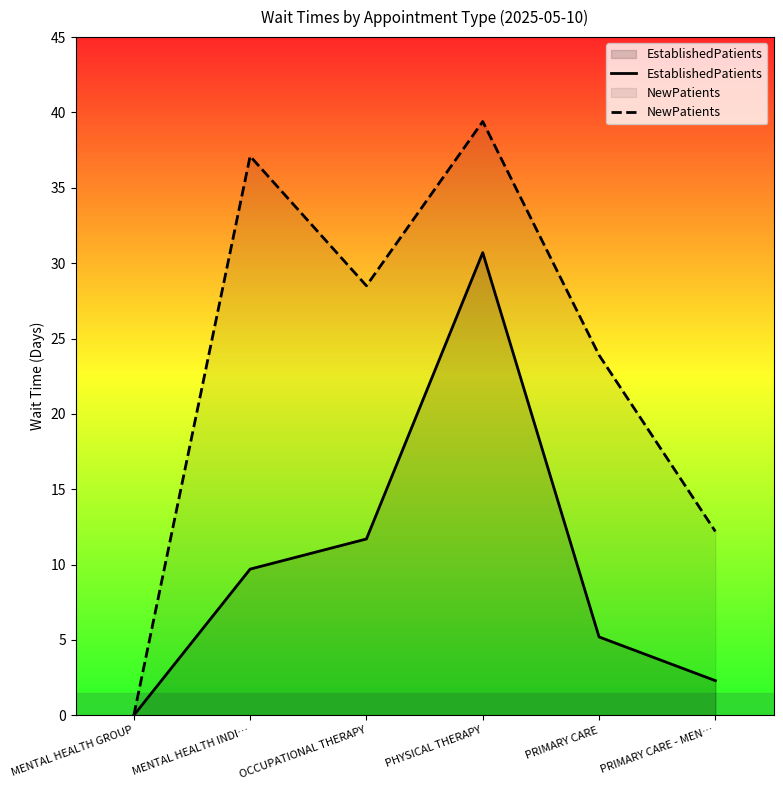

At which category is the sum across all series the highest?

PHYSICAL THERAPY